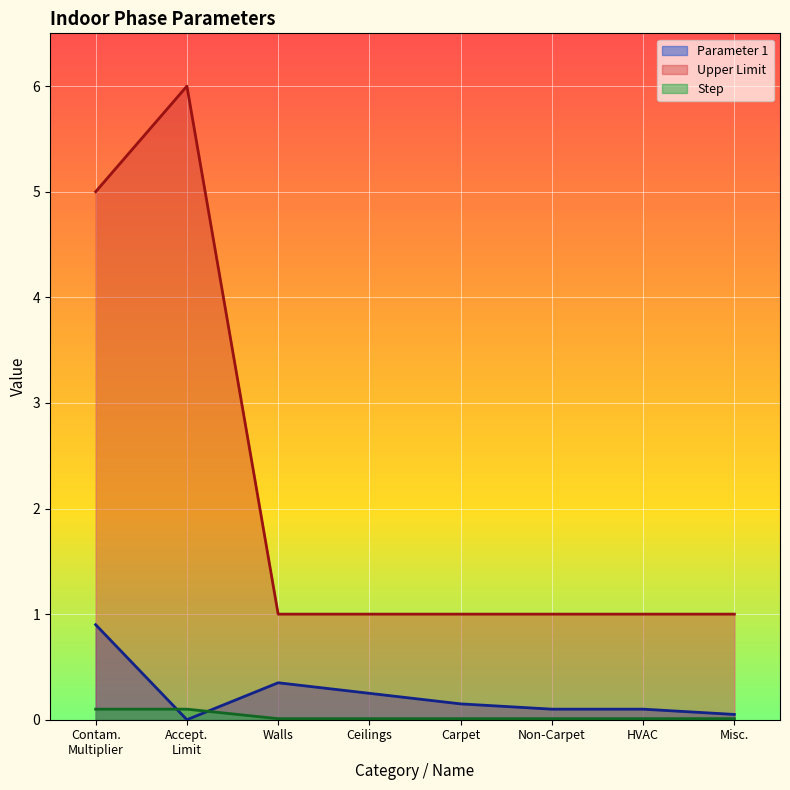

List the series in order of their peak value, lowest first.

Step, Parameter 1, Upper Limit